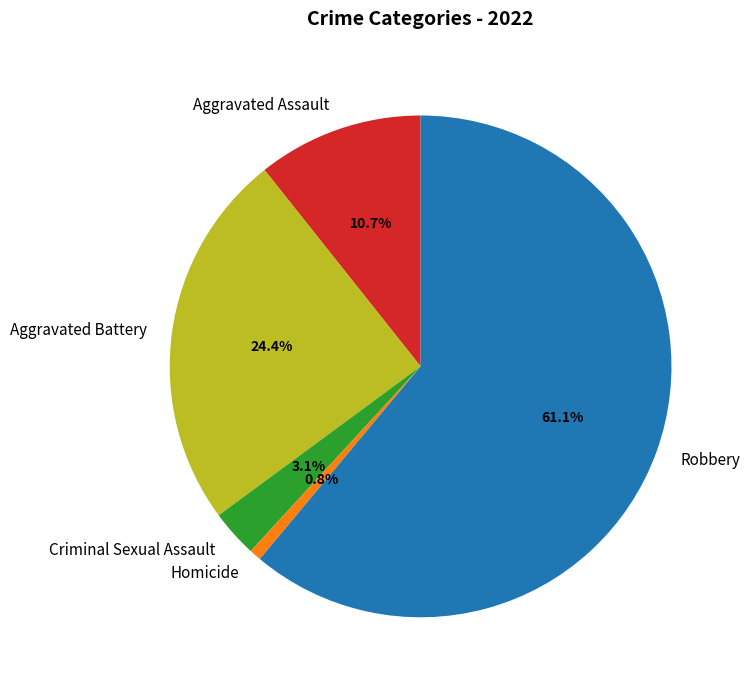

To the nearest percent, what is the average slice percentage?

20%